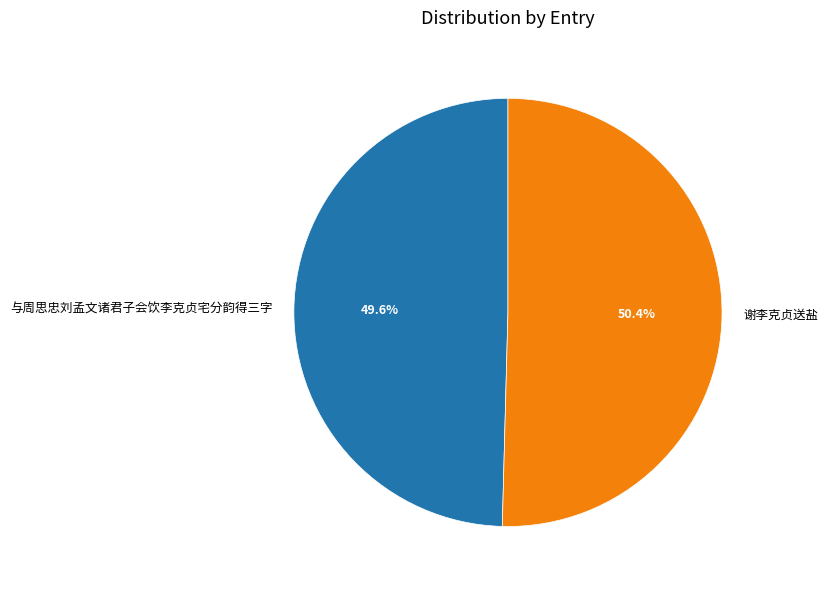

Which has a higher value, 谢李克贞送盐 or 与周思忠刘孟文诸君子会饮李克贞宅分韵得三字?

谢李克贞送盐